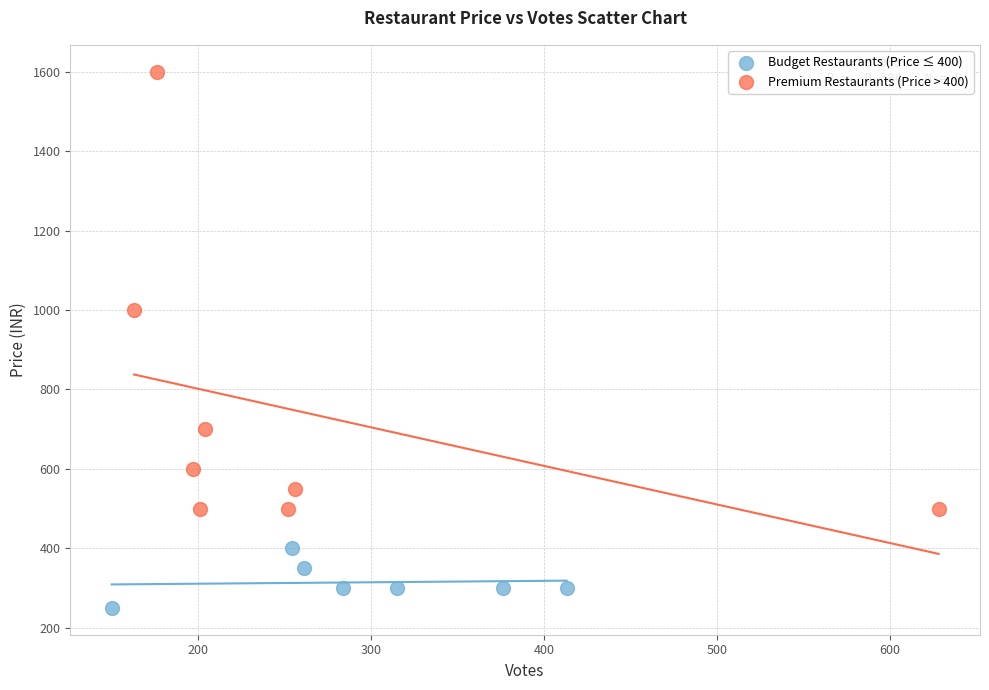

Which series has the largest Y range (max minus min)?

Premium Restaurants (Price > 400)